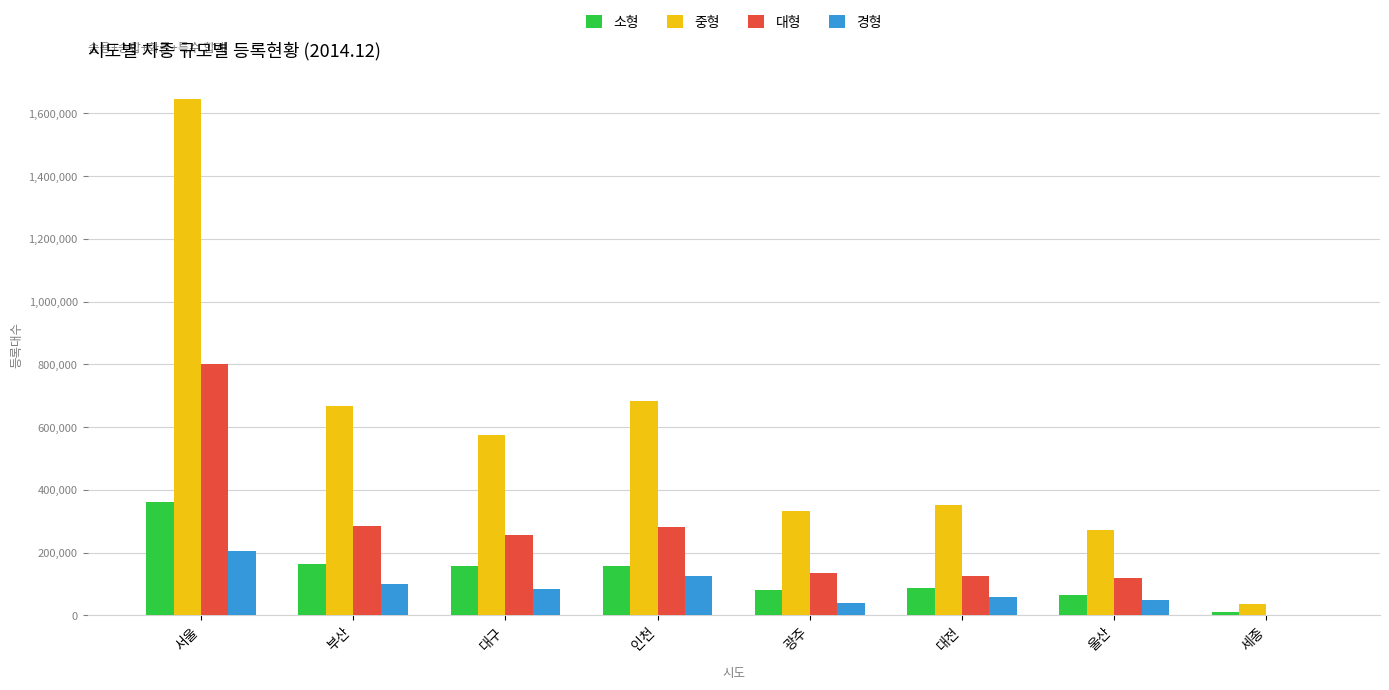

What is the spread (max minus min) of values at 울산?

224089